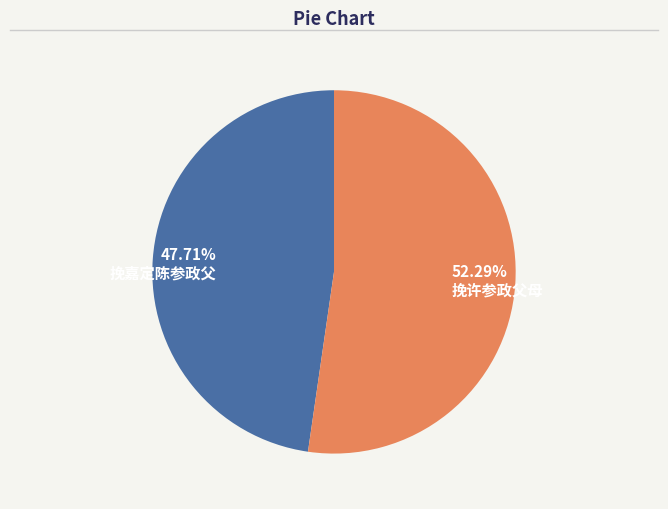

What percentage is the 挽许参政父母 slice, to the nearest percent?

52%